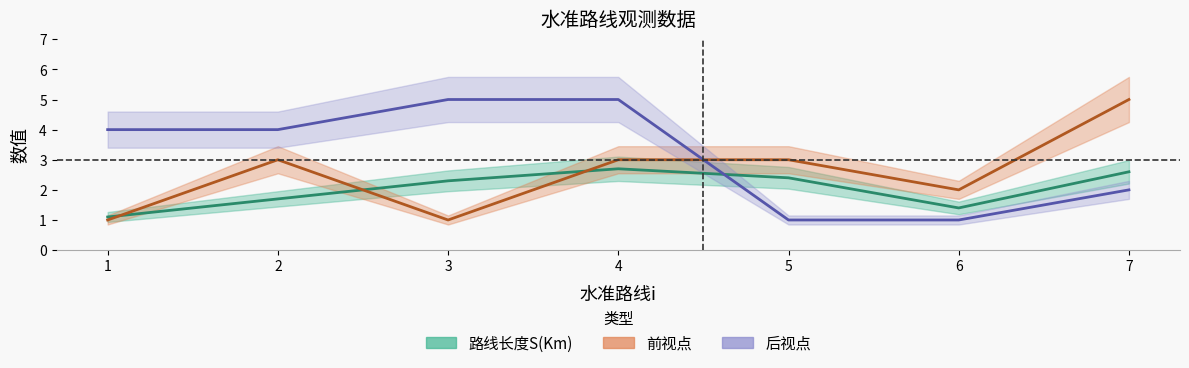

True or false: 前视点 has more than 1 points higher than both neighbors.

False